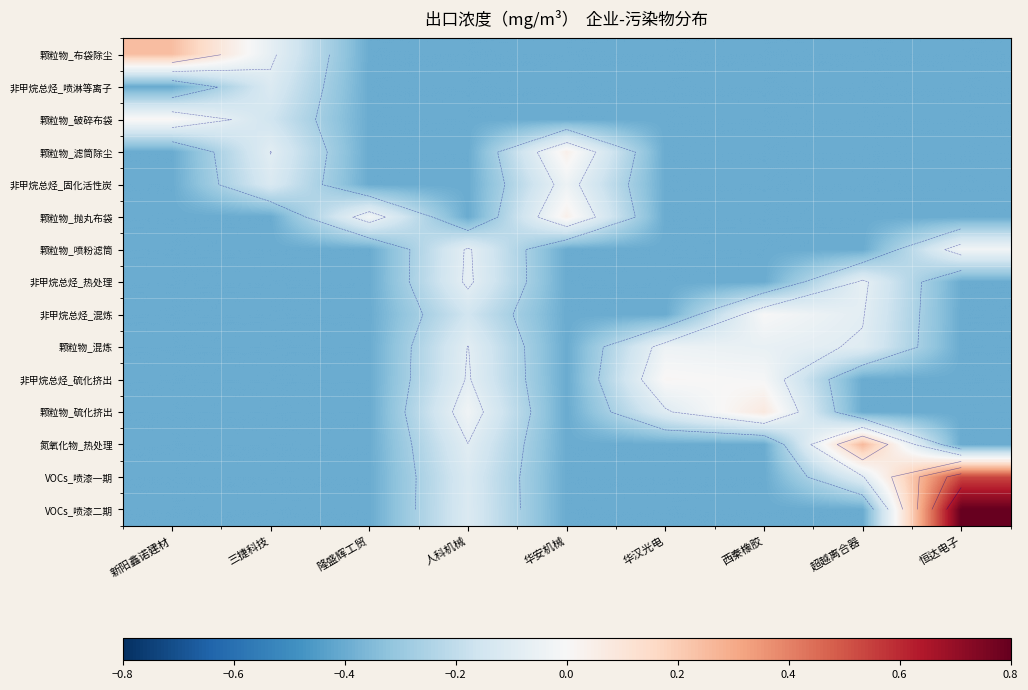

At which label does 颗粒物_破碎布袋 first exceed 0?

新阳鑫诺建材